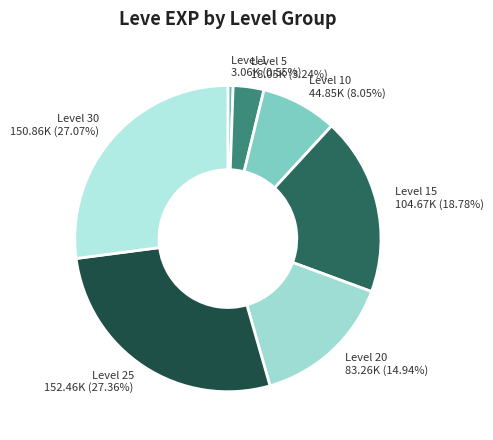

Is there any slice that represents more than half of the pie?

No